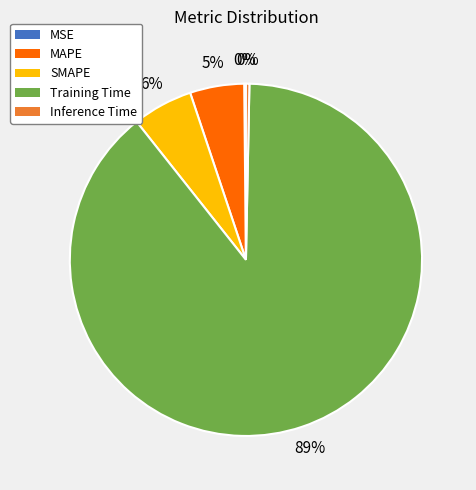

Which slice is the largest?

Training Time